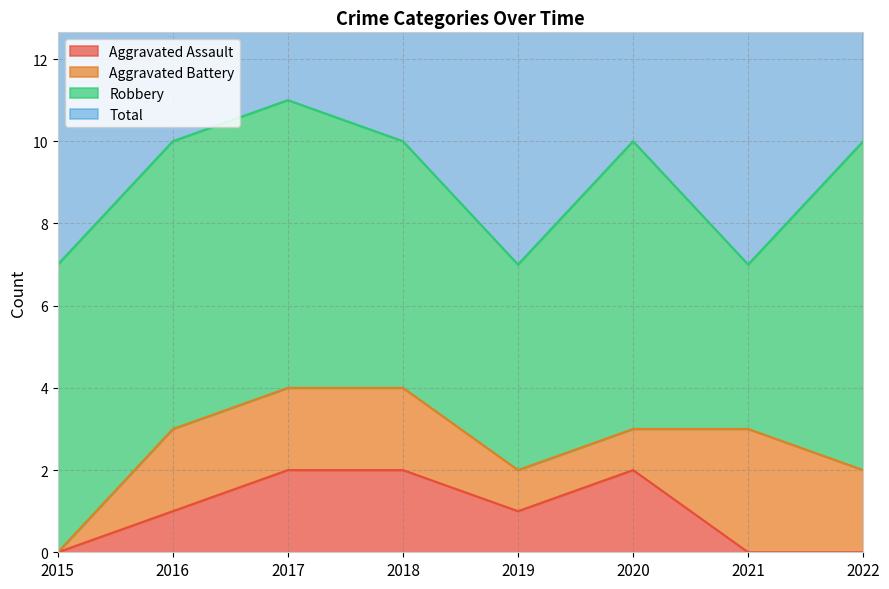

How many values in the Aggravated Assault series exceed 1?

3